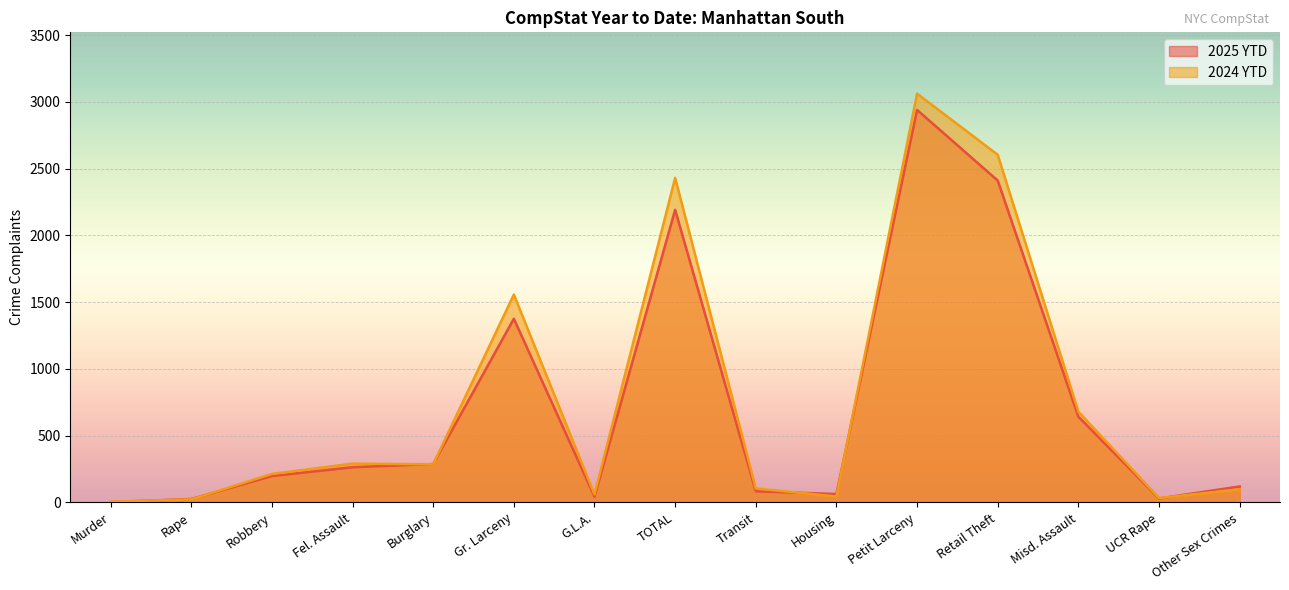

The 2025 YTD series shows 83 at Transit. True or false?

True